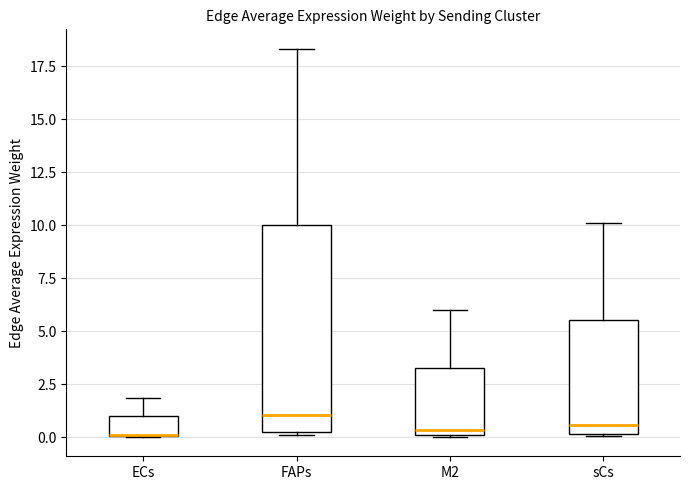

Reading left to right, transcribe this box plot: for each box, give where its median line is, the range the box spans, and where its two whiskers end, as read against the y-axis. The values are not printed on the chart, so give them approximately, as read against the axis.

ECs: median 0.0 (drawn on the box's lower edge), box 0.0 to 1.0, whiskers 0.0 to 2.0
FAPs: median 1.0, box 0.5 to 10.0, whiskers 0.0 to 18.5
M2: median 0.5, box 0.0 to 3.5, whiskers 0.0 to 6.0
sCs: median 0.5, box 0.0 to 5.5, whiskers 0.0 to 10.0